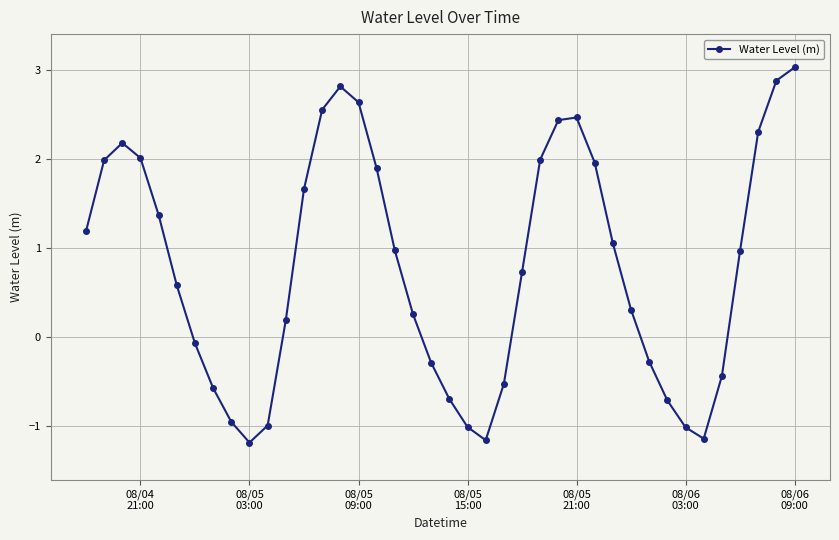

What is the smallest value displayed?

-1.2